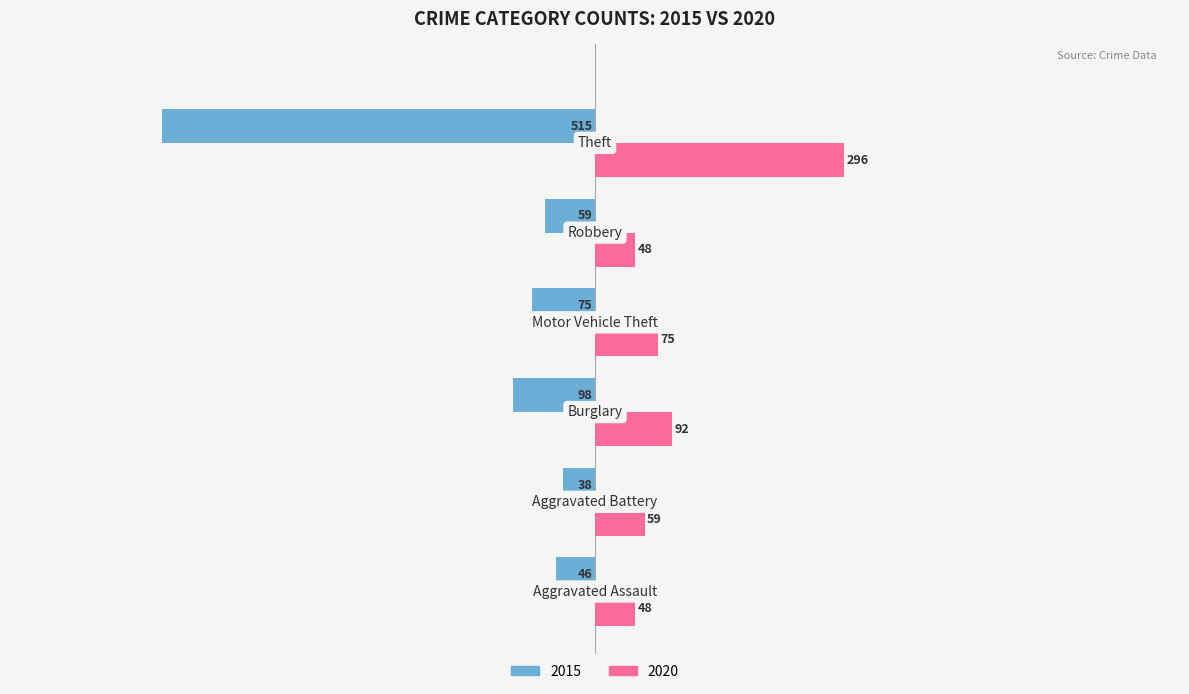

What are all the series names shown in the legend?

2015, 2020